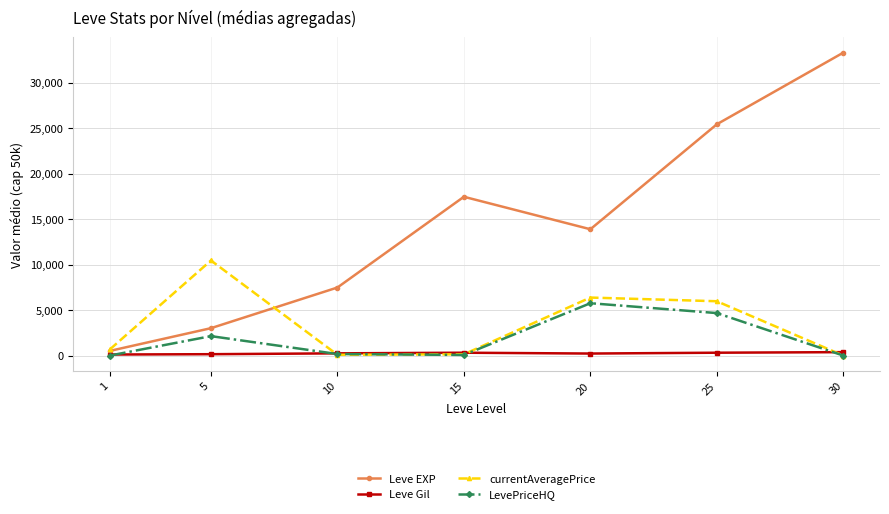

How many interior local valleys does the Leve EXP series have?

1